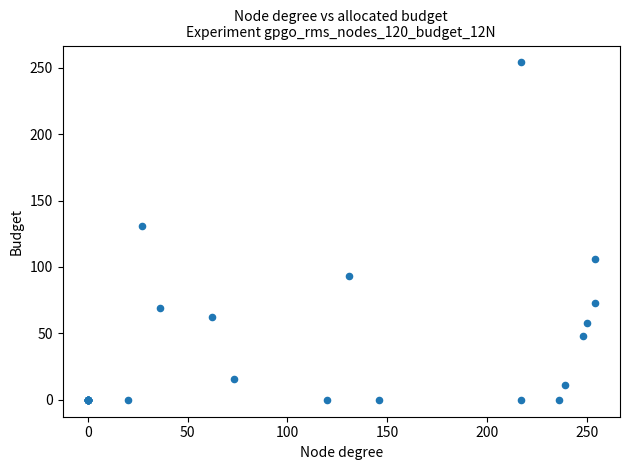

What Y value in the scatter plot is closest to 127?

131